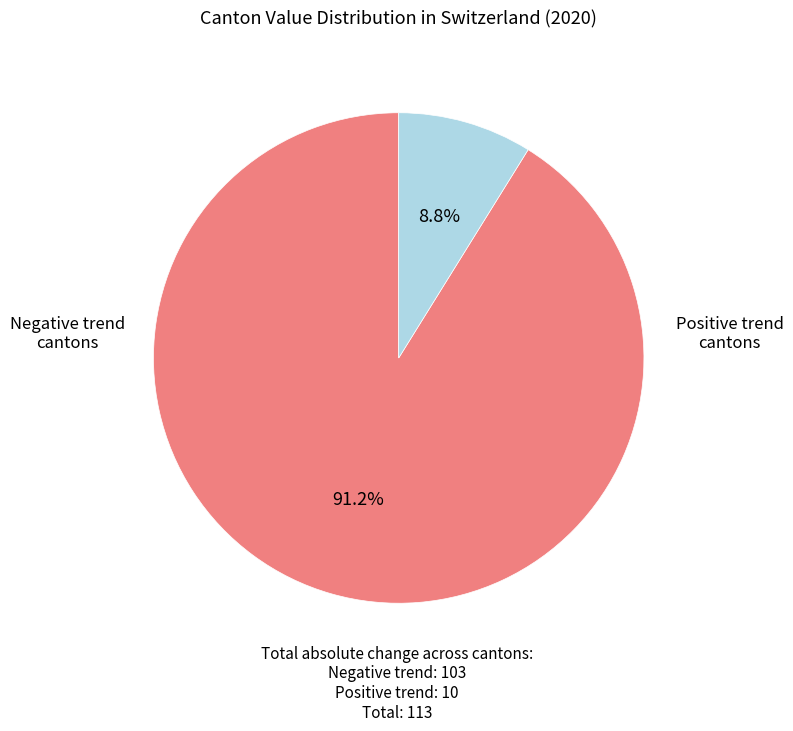

Does any single category account for the majority?

Yes